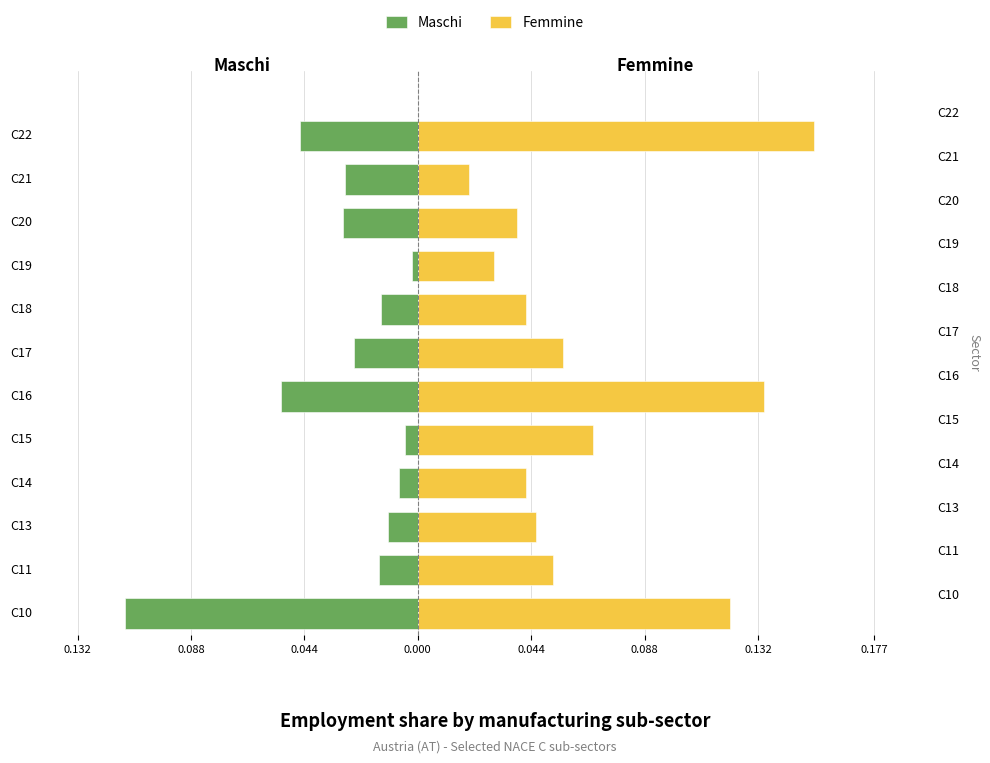

Reading left to right, what are all the values shown in this chart?

Maschi: -0.1	-0.0	-0.0	-0.0	-0.0	-0.1	-0.0	-0.0	-0.0	-0.0	-0.0	-0.0
Femmine: 0.1	0.1	0.0	0.0	0.1	0.1	0.1	0.0	0.0	0.0	0.0	0.2